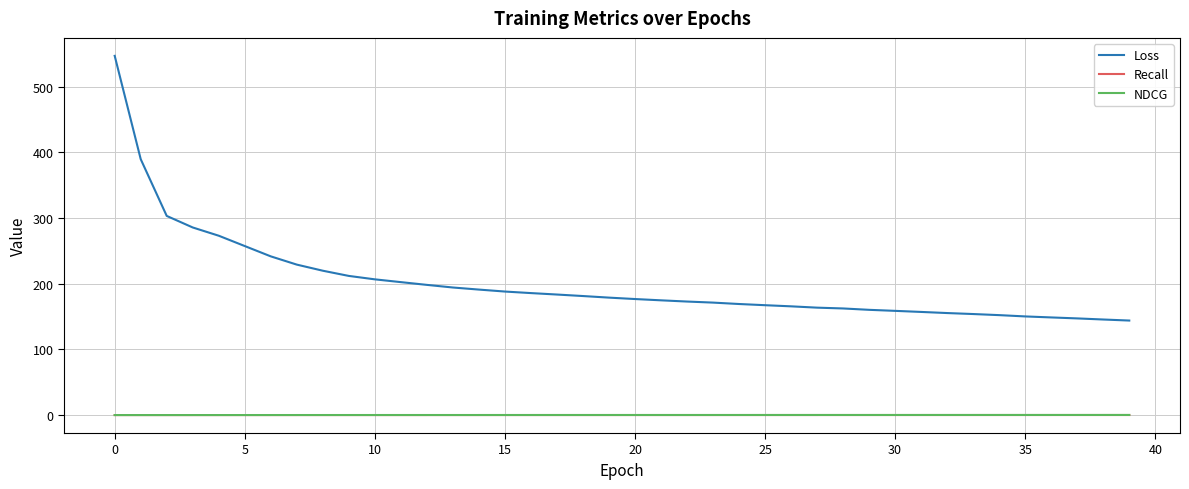

True or false: Loss and NDCG cross at least once.

False